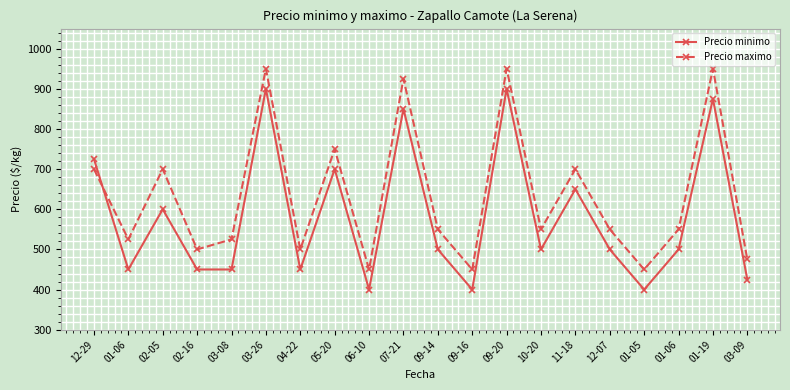

What are all the series names shown in the legend?

Precio minimo, Precio maximo